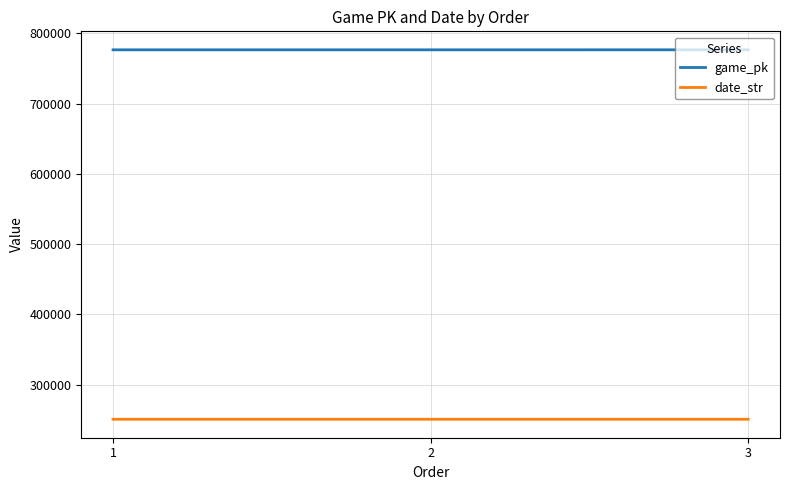

Is this an area chart (filled region under the line)?

No